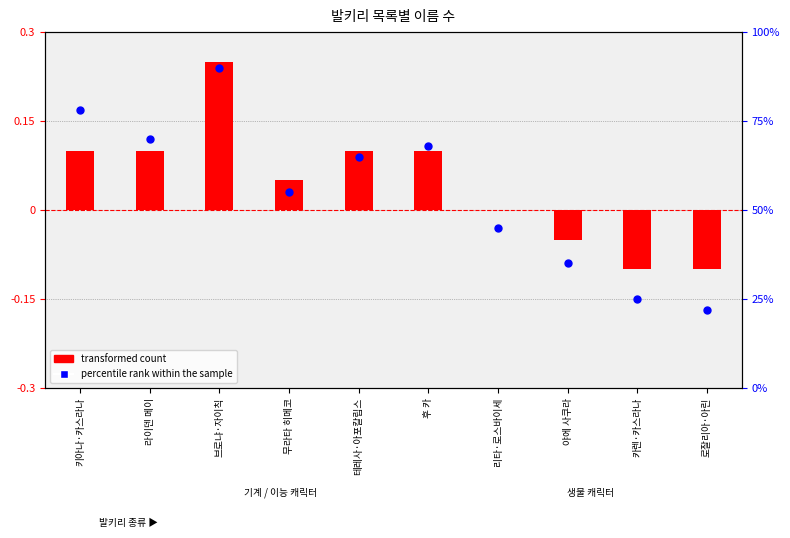

Is the value of transformed count at 리타·로스바이세 greater than the value of percentile rank within the sample at 브로냐·자이칙?

No